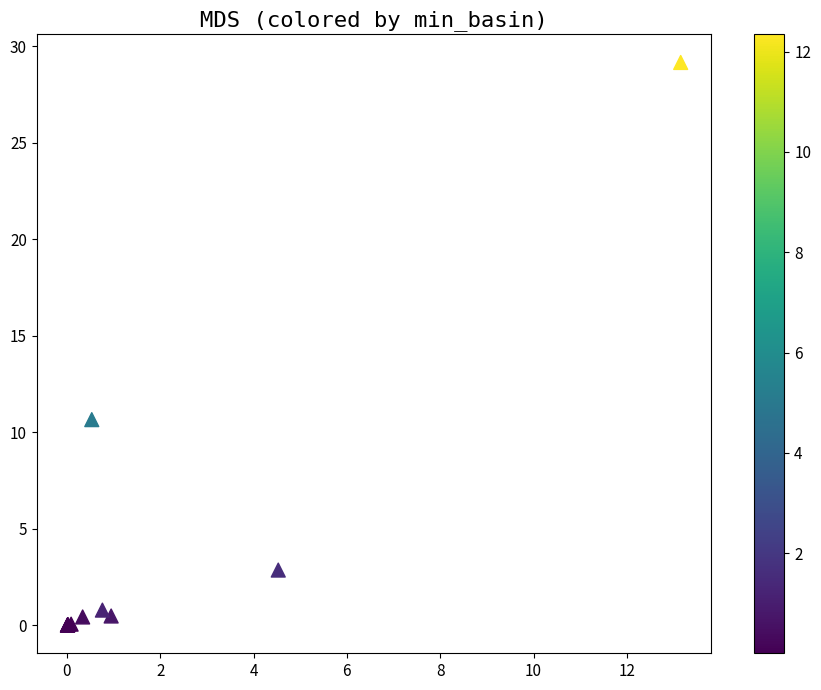

What Y value in the scatter plot is closest to 14?

10.7